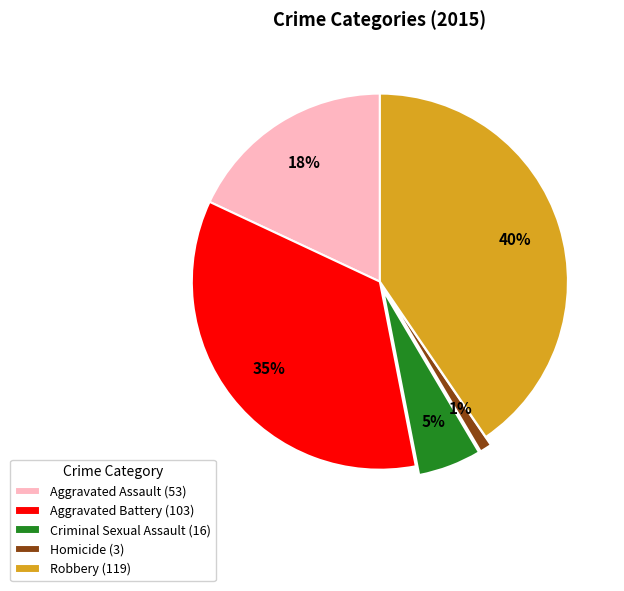

True or false: Homicide accounts for 7% of the total.

False